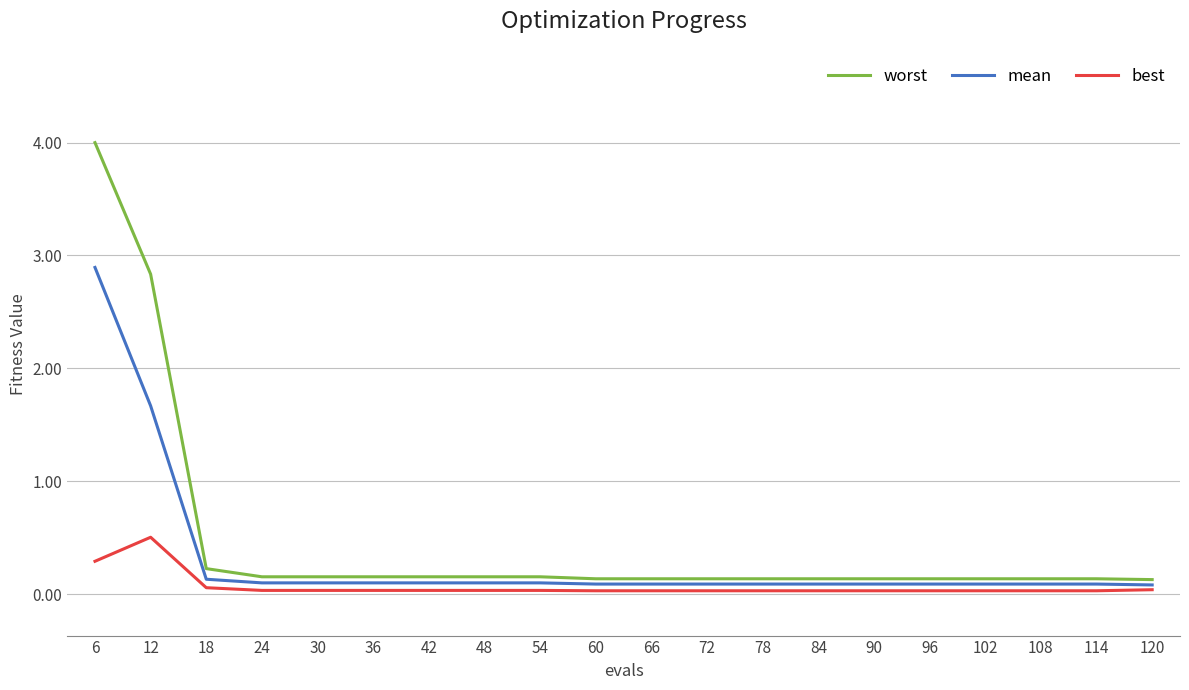

True or false: worst has a value of 0.1 at 84.

True